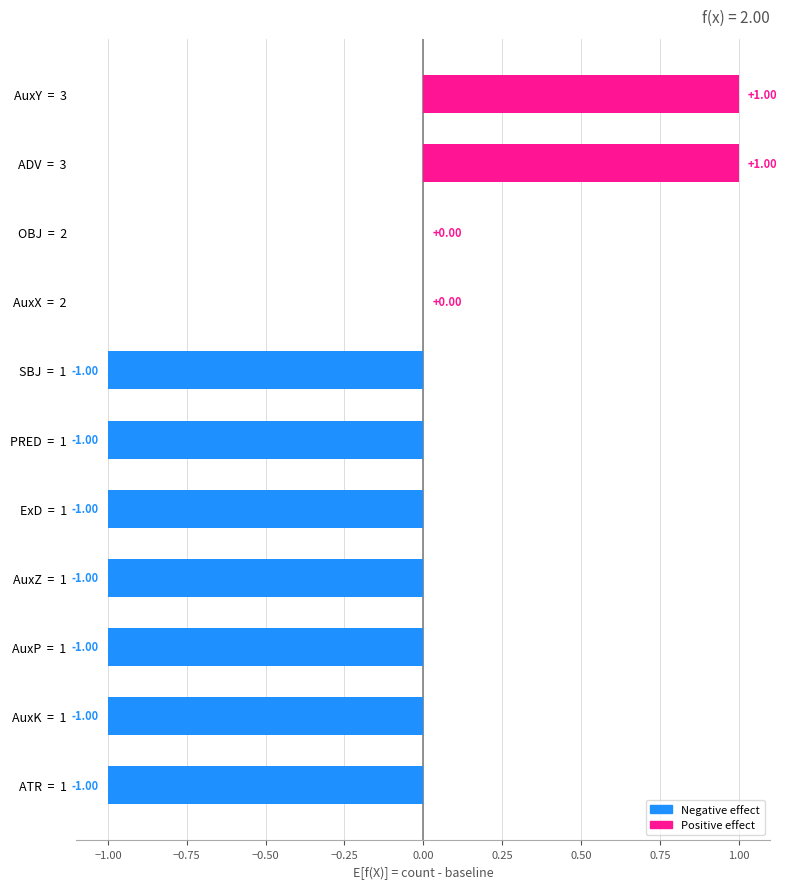

What is the maximum value shown in the chart?

1